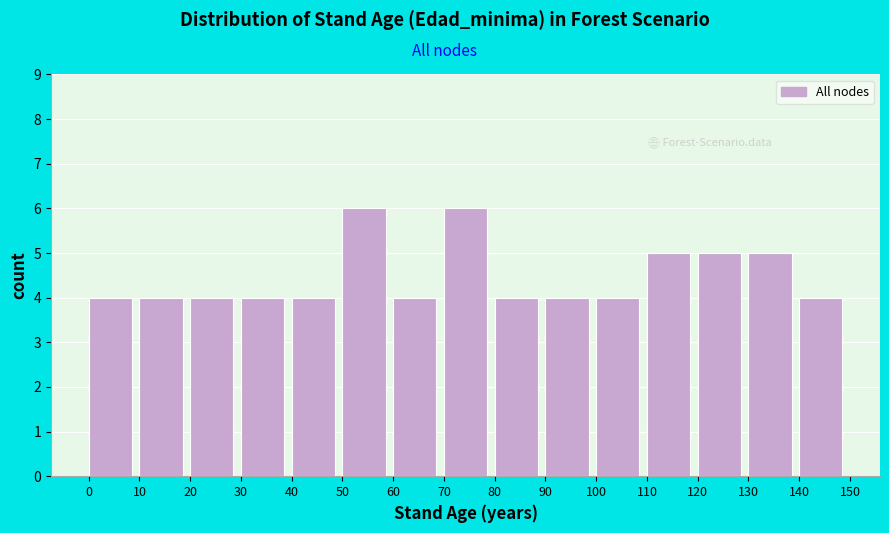

Reading left to right, transcribe this chart: for each bar, give the range it covers on the x-axis and its height. The values are not printed on the chart, so give them approximately, as read against the axis.

0 to 10: 4
10 to 20: 4
20 to 30: 4
30 to 40: 4
40 to 50: 4
50 to 60: 6
60 to 70: 4
70 to 80: 6
80 to 90: 4
90 to 100: 4
100 to 110: 4
110 to 120: 5
120 to 130: 5
130 to 140: 5
140 to 150: 4